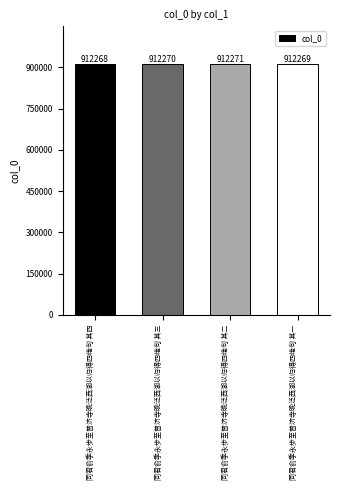

Count the values in the range 912269 to 912271.

3